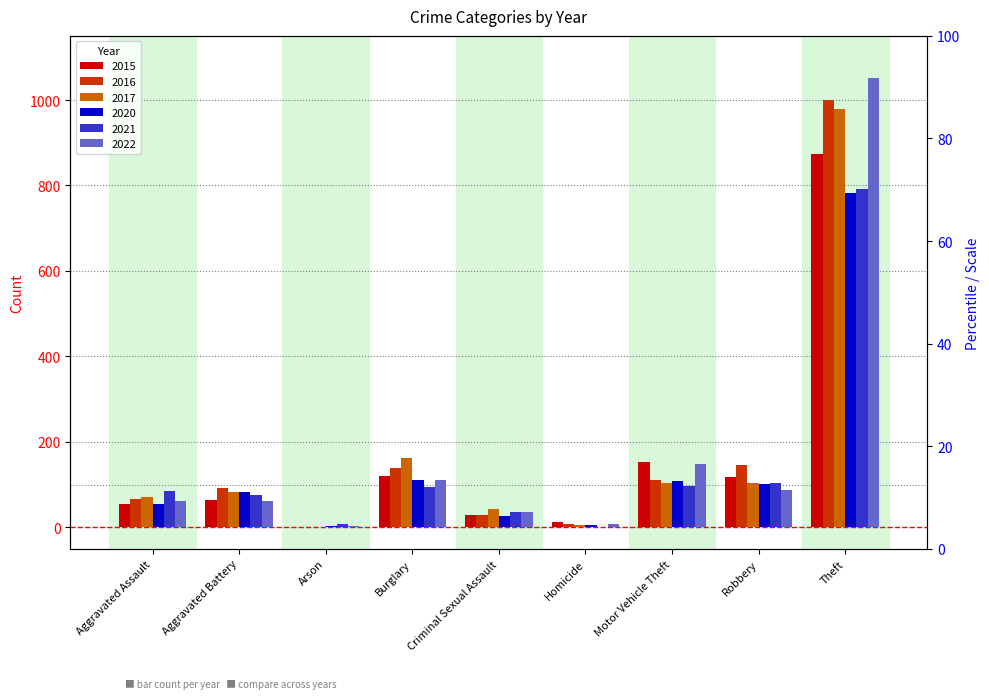

Read the 2020 value at Burglary, to the nearest 50.

100